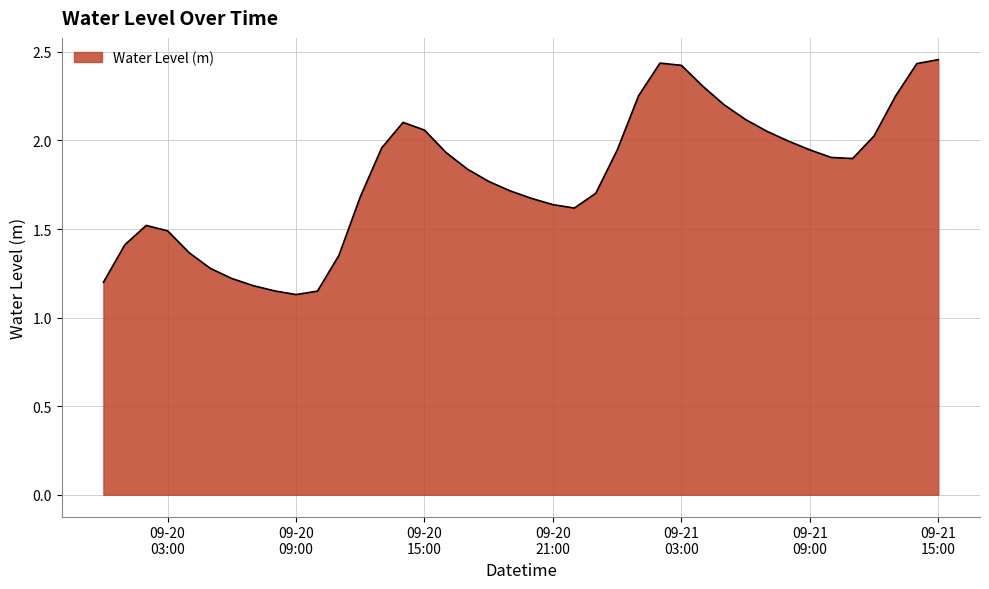

How many lines are shown in the chart?

1